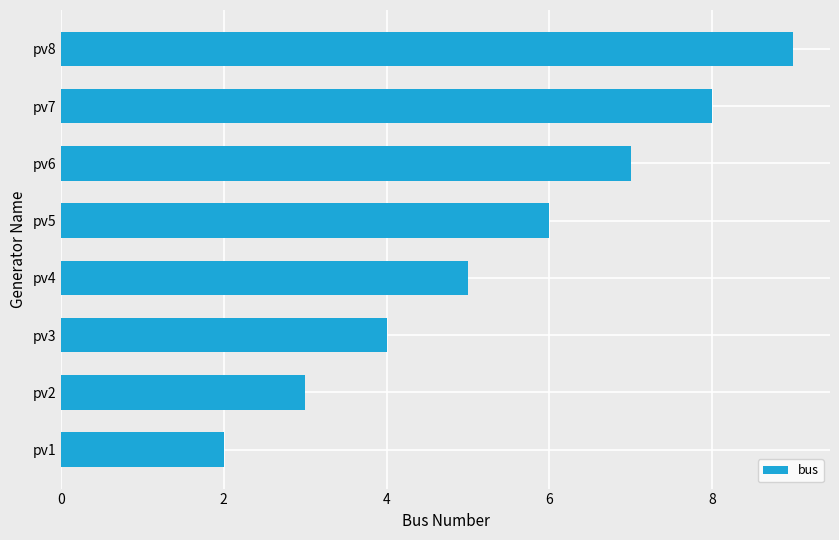

The value at pv1 is 2. True or false?

True